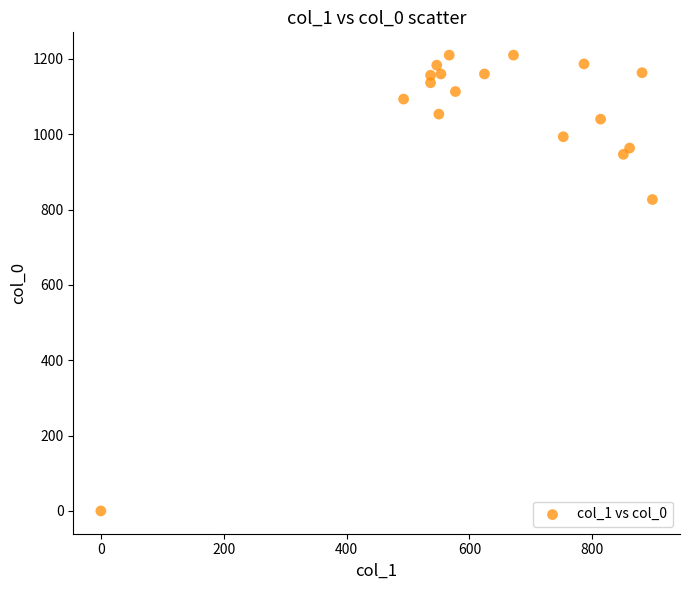

What Y value in the scatter plot is closest to 605?

826.7